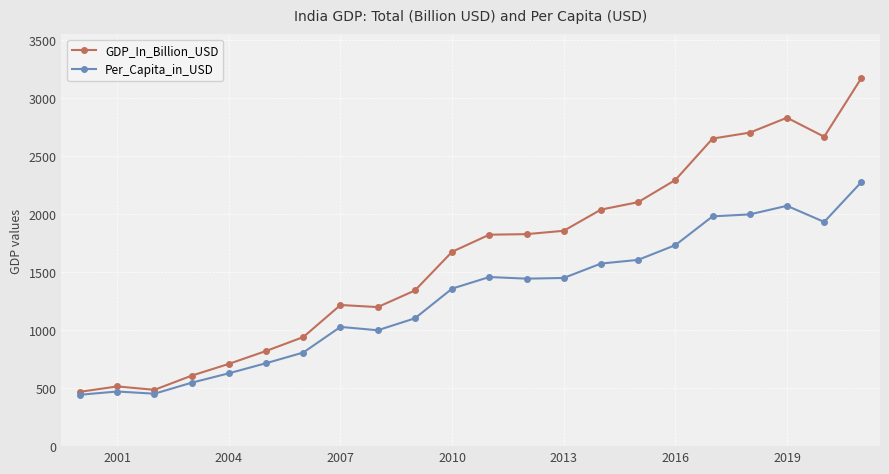

What is the maximum value for Per_Capita_in_USD?

2277.0